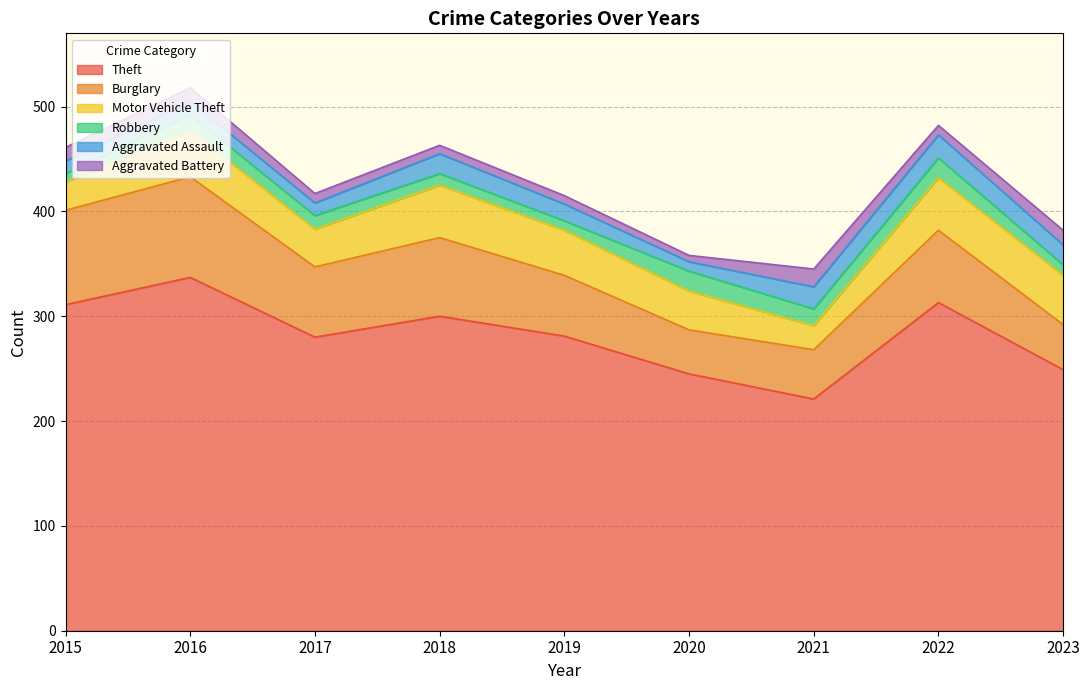

What is the value of the Aggravated Battery point at the 8th from the left?

9